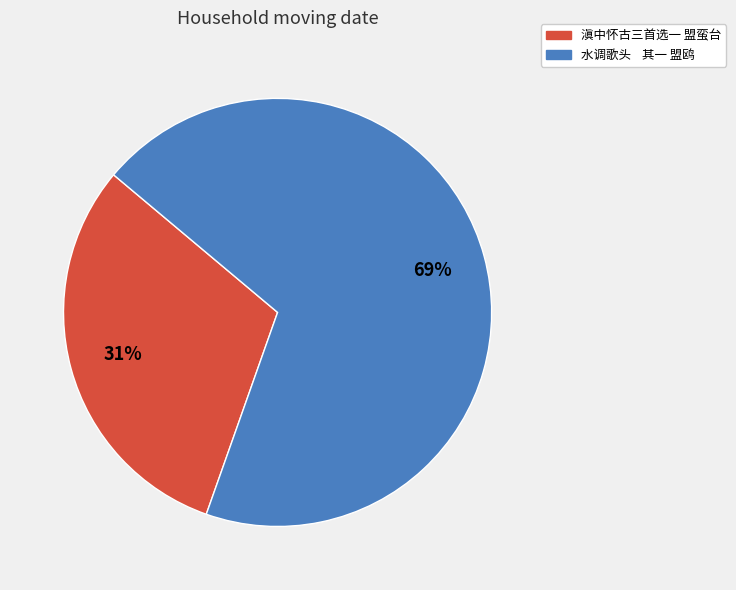

How many slices are in this pie chart?

2